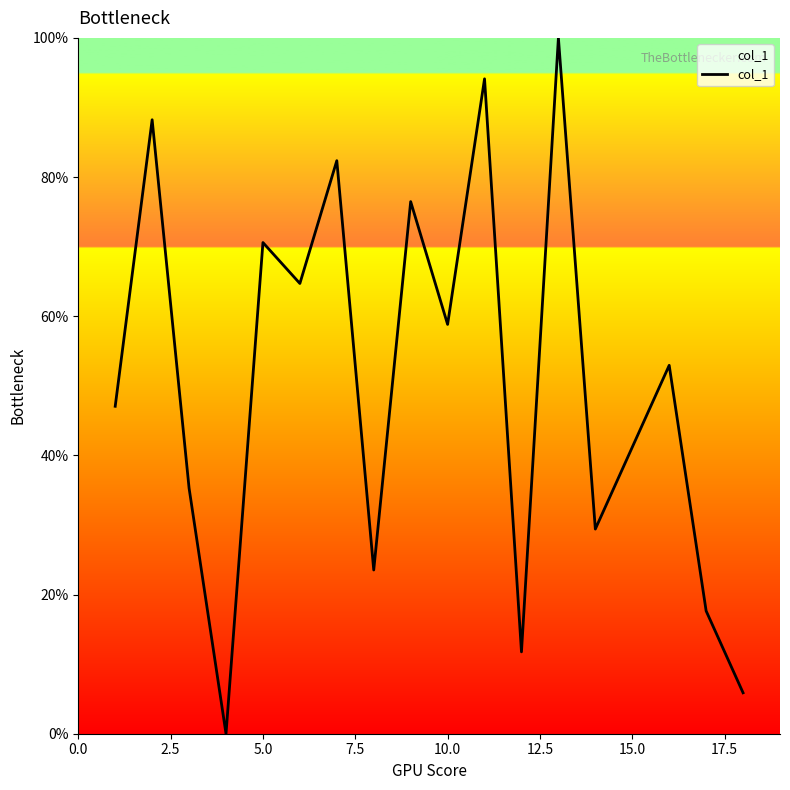

What is the maximum value shown in the chart?

100.0